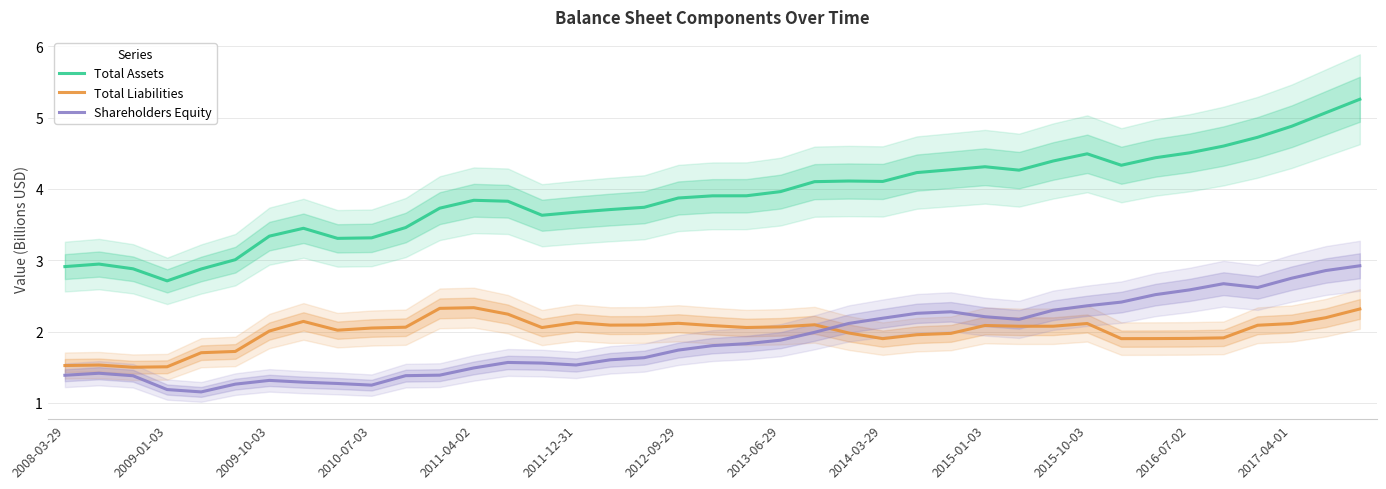

True or false: Total Assets and Total Liabilities intersect in this chart.

False